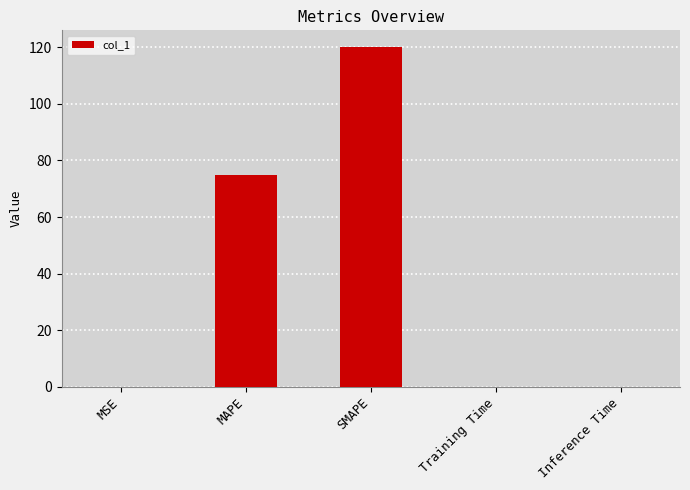

At which category does the chart reach its peak across all series?

SMAPE